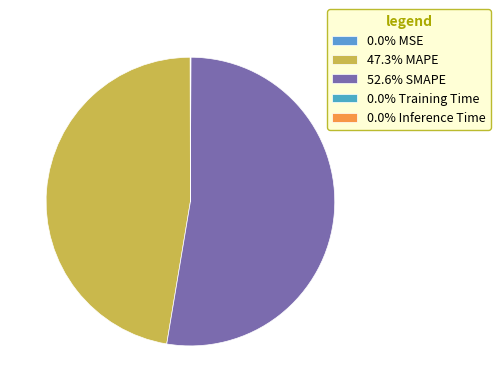

Which category has the biggest portion of the pie?

SMAPE